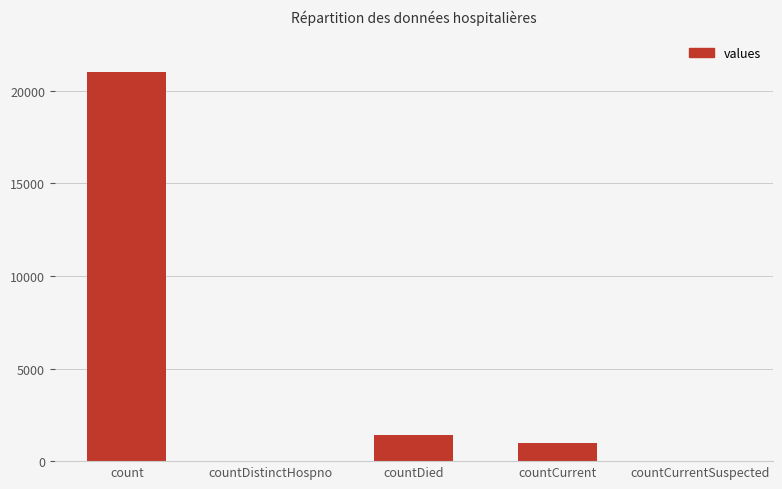

What is the ratio of the value at countCurrent to the value at countDied?

0.7